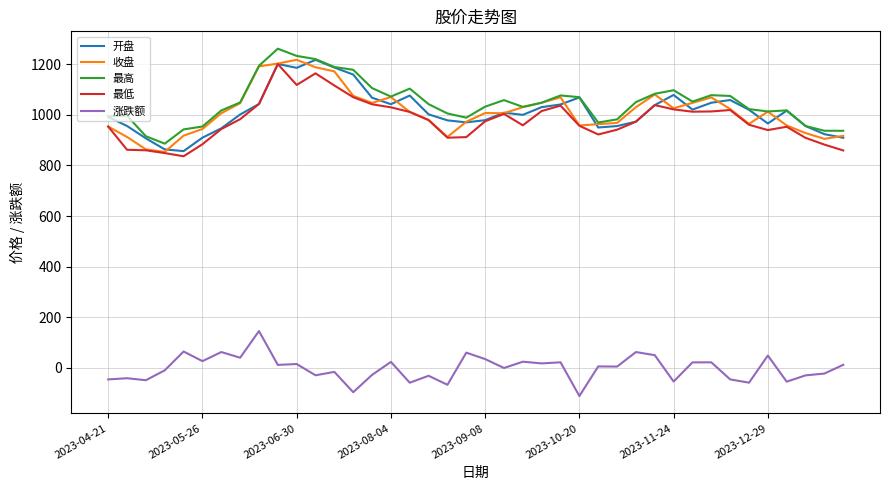

What is the minimum value shown in the chart?

-111.6